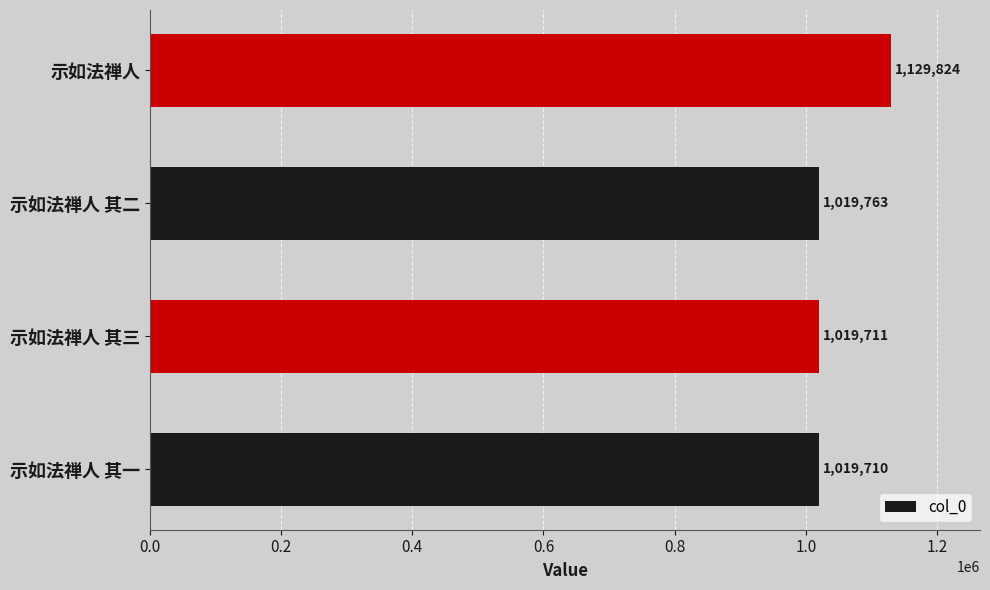

Read the value at 示如法禅人 其二.

1019763